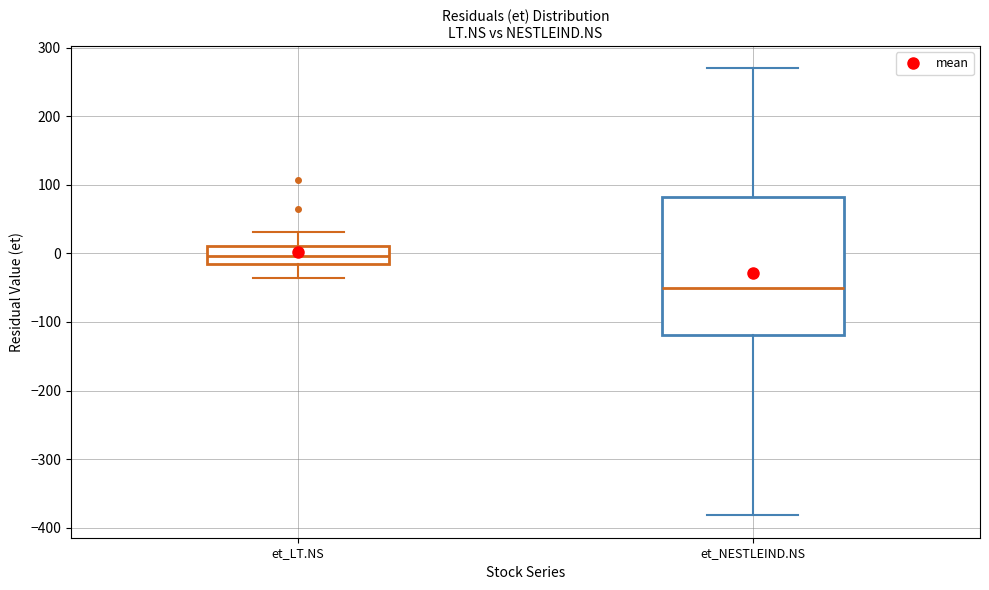

Reading left to right, read every box against the y-axis: the position of its median line, the range the box covers, and the ends of its whiskers. The values are not printed on the chart, so give them approximately, as read against the axis.

et_LT.NS: median 0, box -10 to 10, whiskers -40 to 30
et_NESTLEIND.NS: median -50, box -120 to 80, whiskers -380 to 270